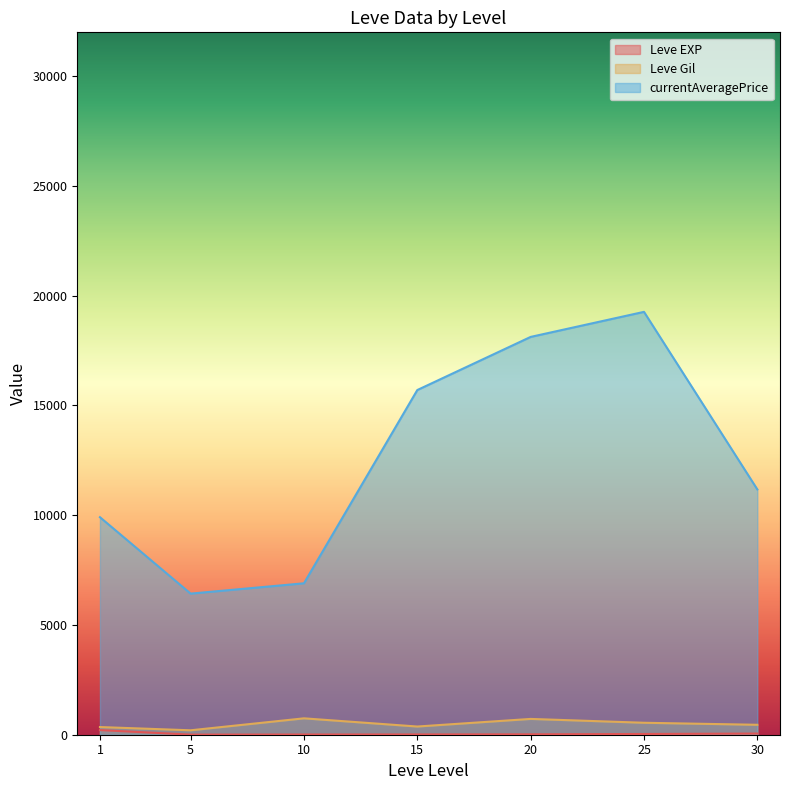

The value of currentAveragePrice at 1 is 9910.2. True or false?

True